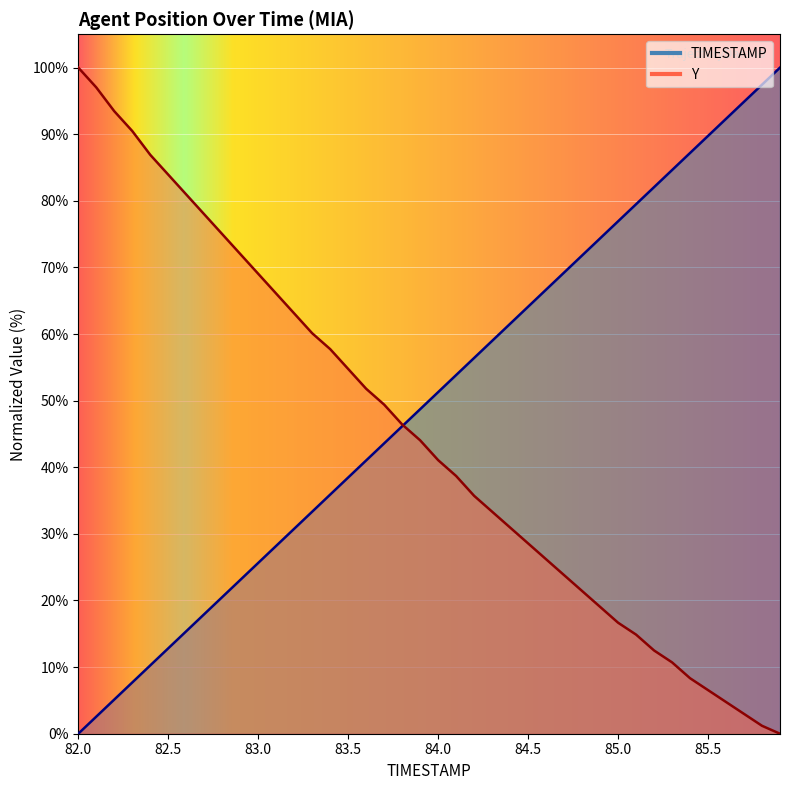

Which series has the widest spread of values?

TIMESTAMP